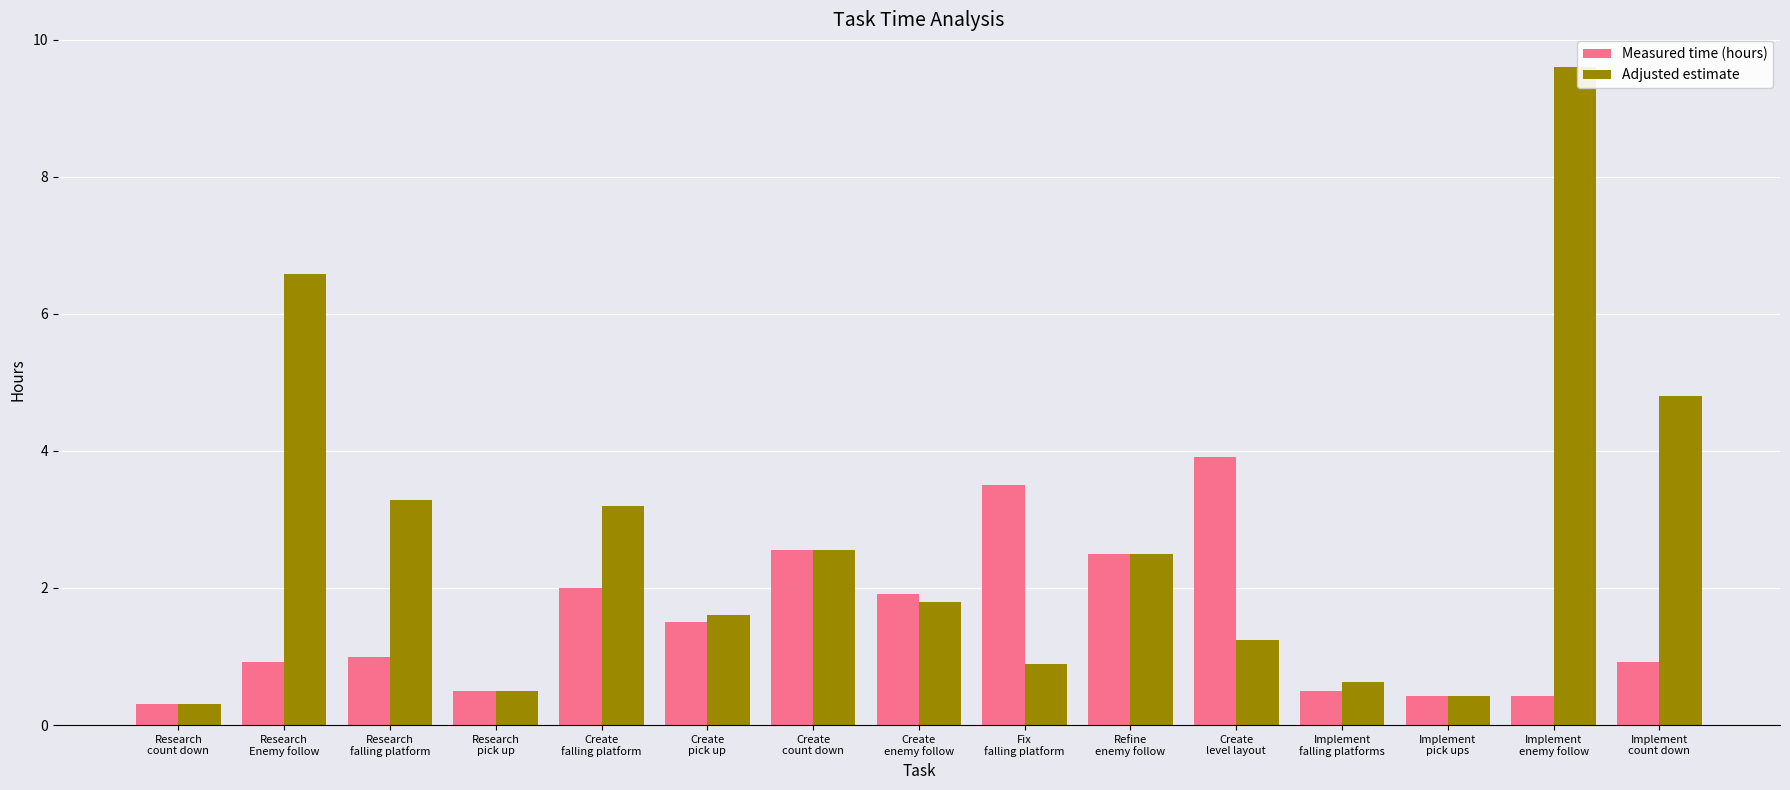

Are the bars grouped side by side (vs. stacked)?

Yes